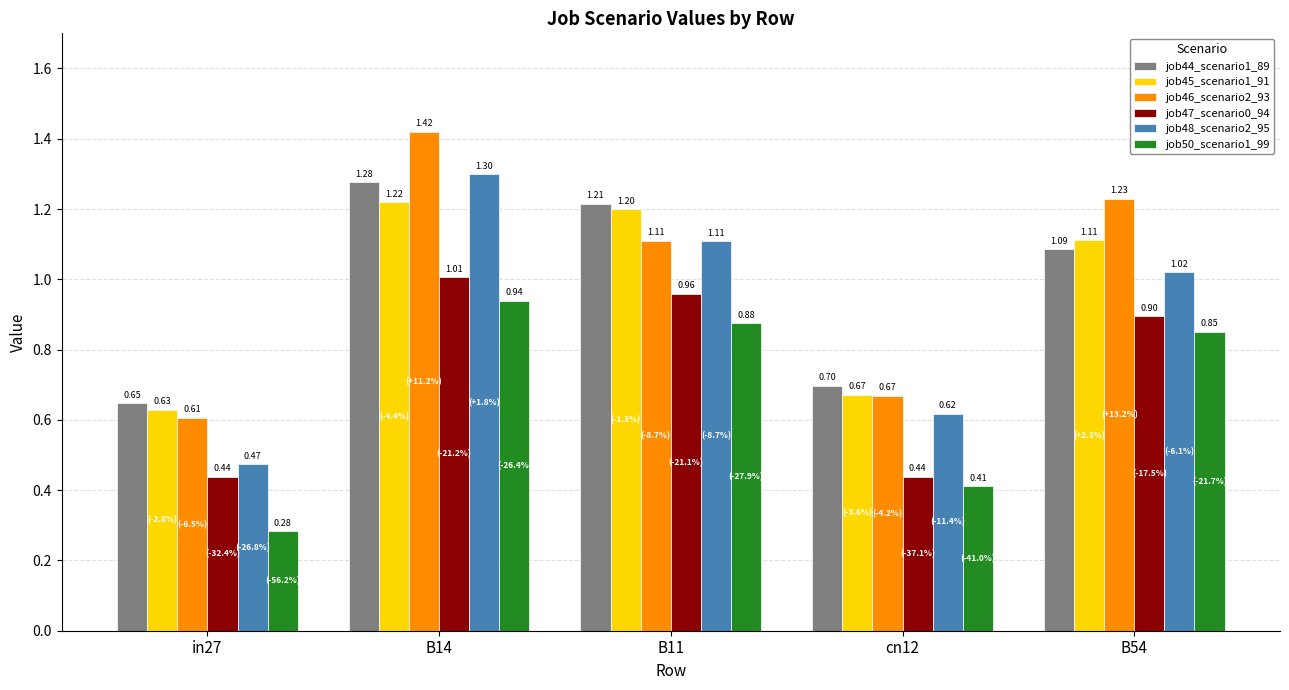

What is the label of the 2nd bar from the right?

cn12